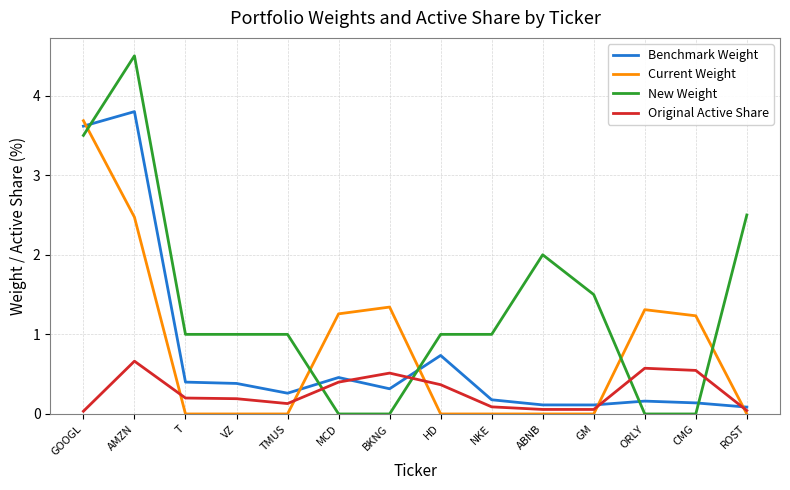

Which series ends up on top after the final intersection of New Weight and Current Weight?

New Weight